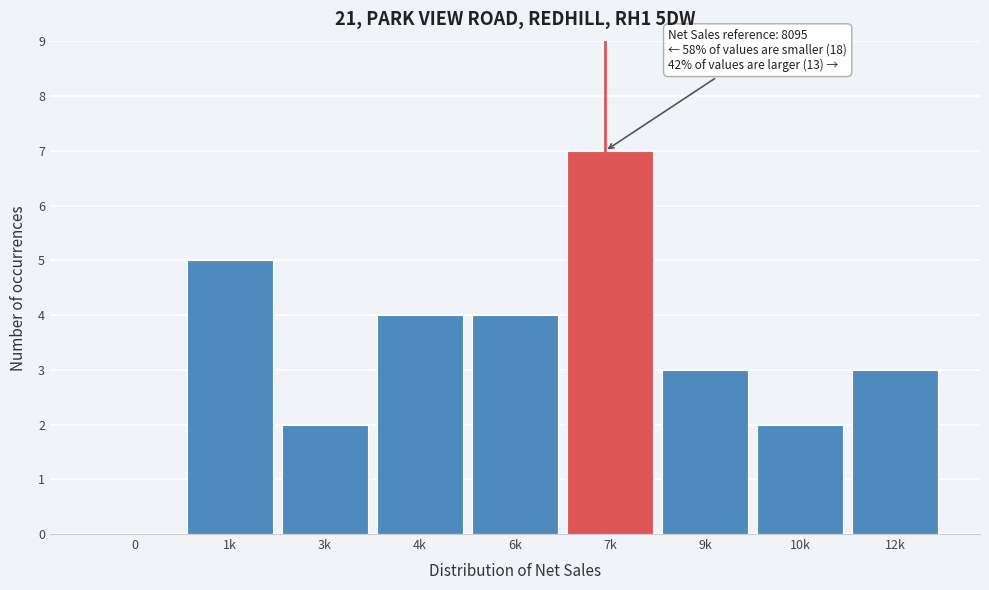

Reading left to right, what are all the values shown in this chart?

0=0	1k=5	3k=2	4k=4	6k=4	7k=7	9k=3	10k=2	12k=3